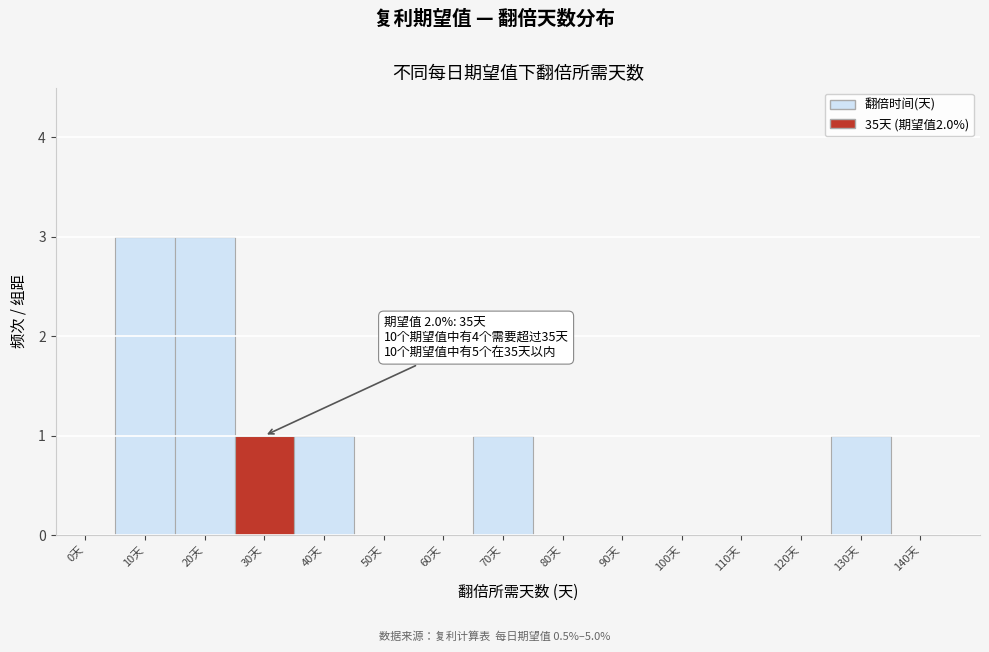

Reading right to left, what are all the values shown in this chart?

140天=0	130天=1	120天=0	110天=0	100天=0	90天=0	80天=0	70天=1	60天=0	50天=0	40天=1	30天=1	20天=3	10天=3	0天=0